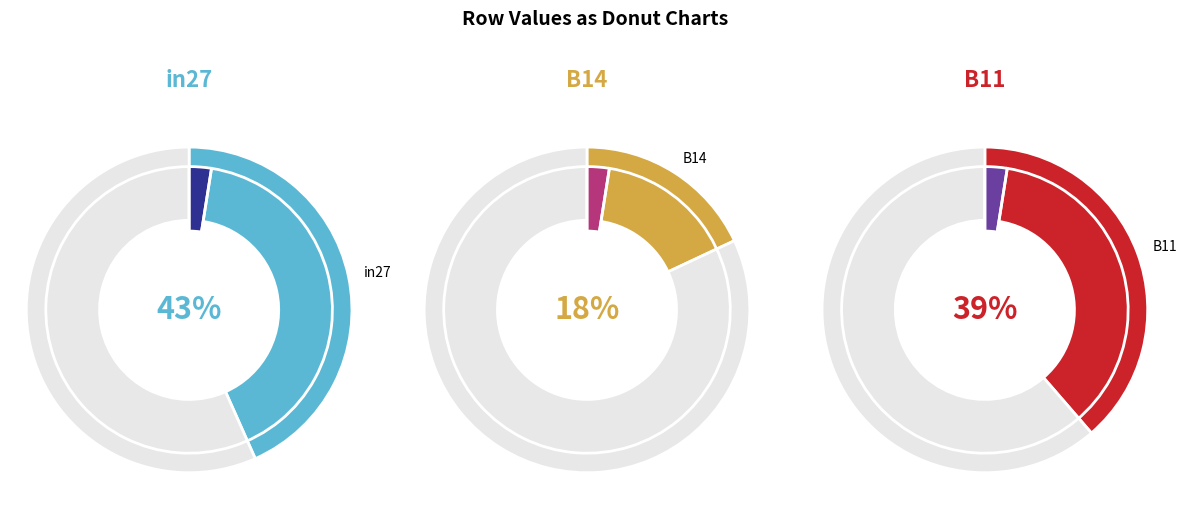

Do B11 and B14 together represent more than half of the pie?

Yes